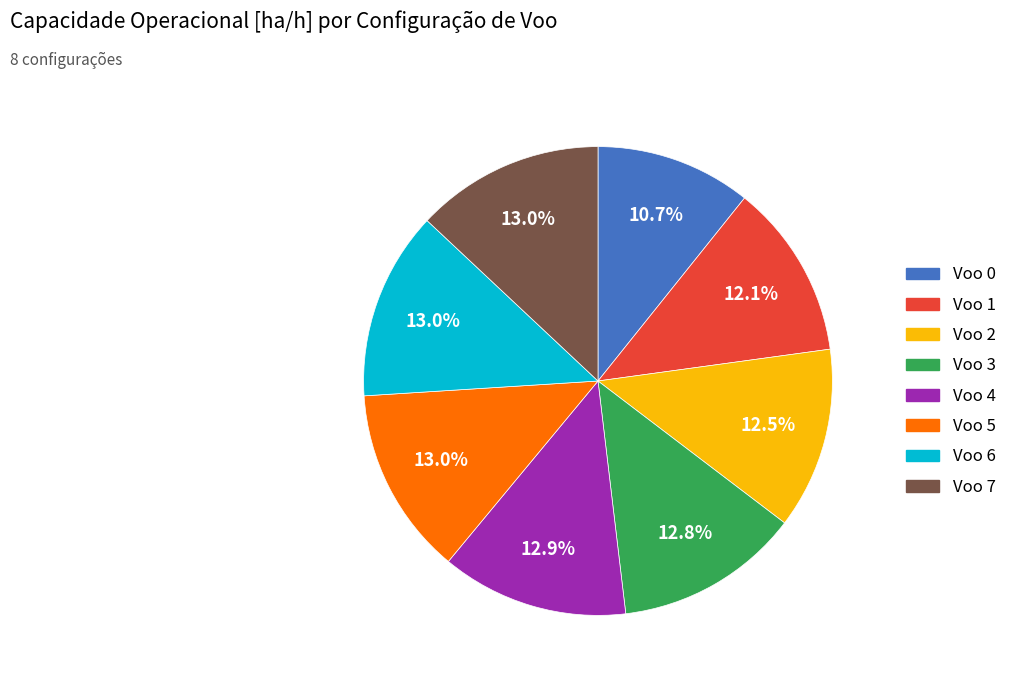

True or false: Voo 3 accounts for 26% of the total.

False